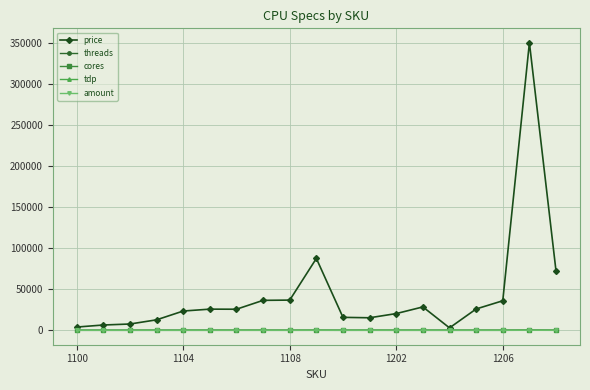

True or false: tdp has more than 1 interior local peaks.

True